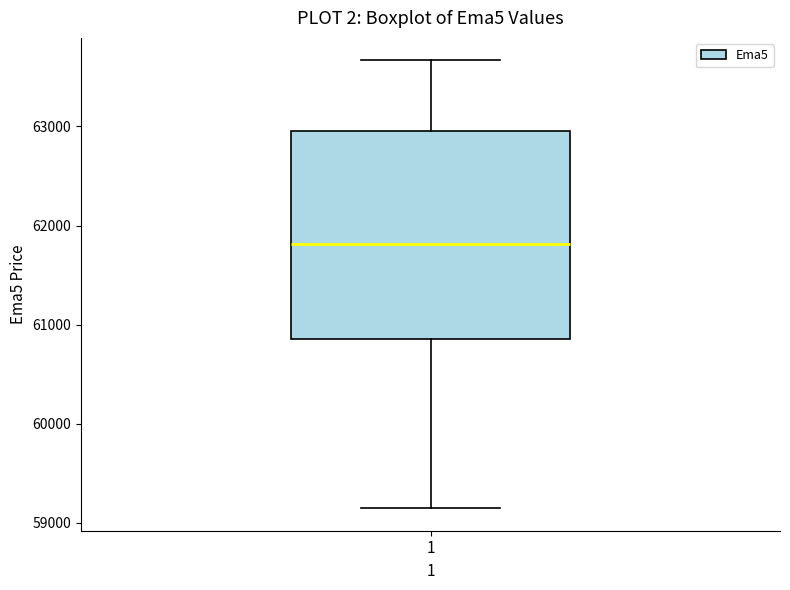

Read this box plot against the y-axis: the position of the median line, the range covered by the box, and the ends of both whiskers. The values are not printed on the chart, so give them approximately, as read against the axis.

median 61800, box 60900 to 63000, whiskers 59100 to 63700